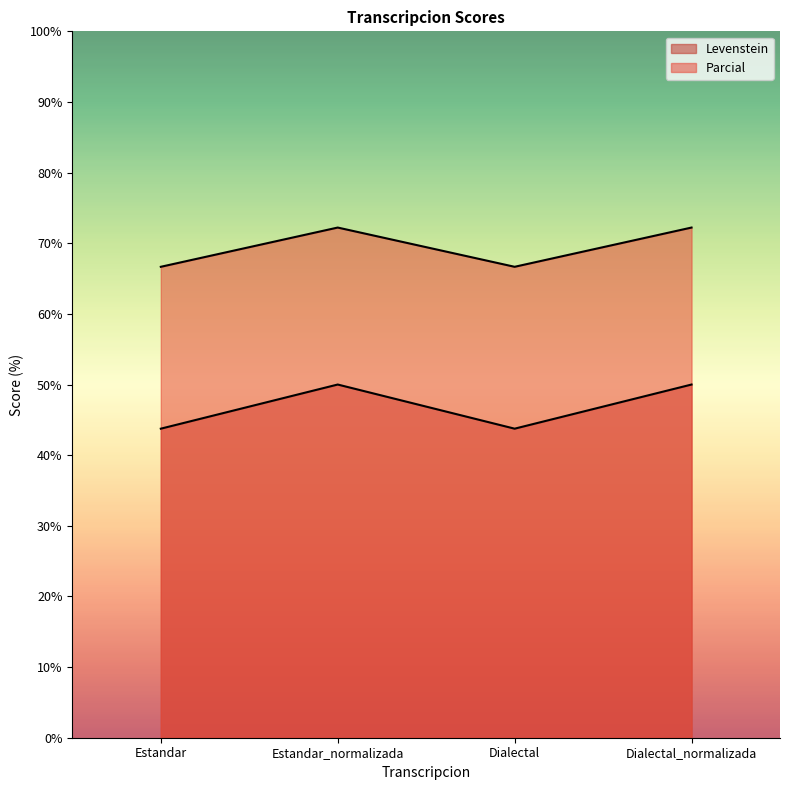

In Levenstein, how many points are higher than both neighbors (excluding endpoints)?

1